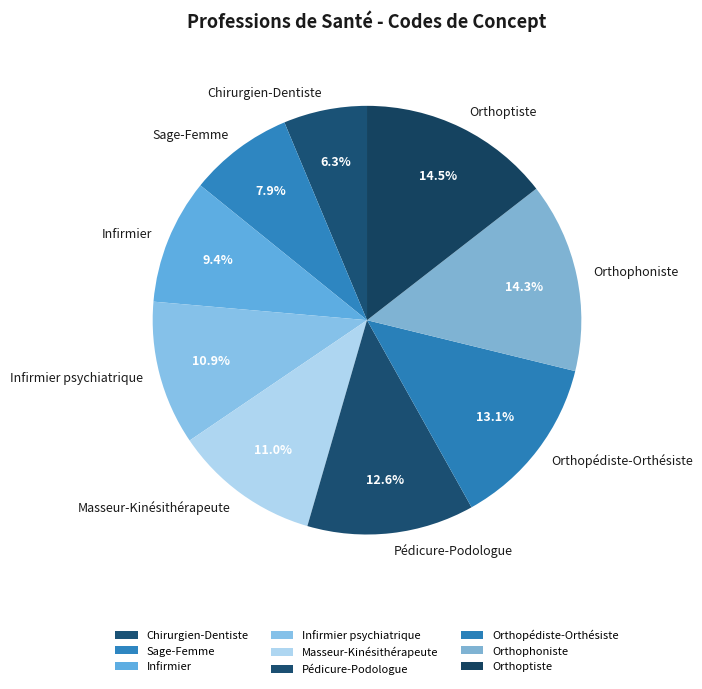

Does any single category account for the majority?

No